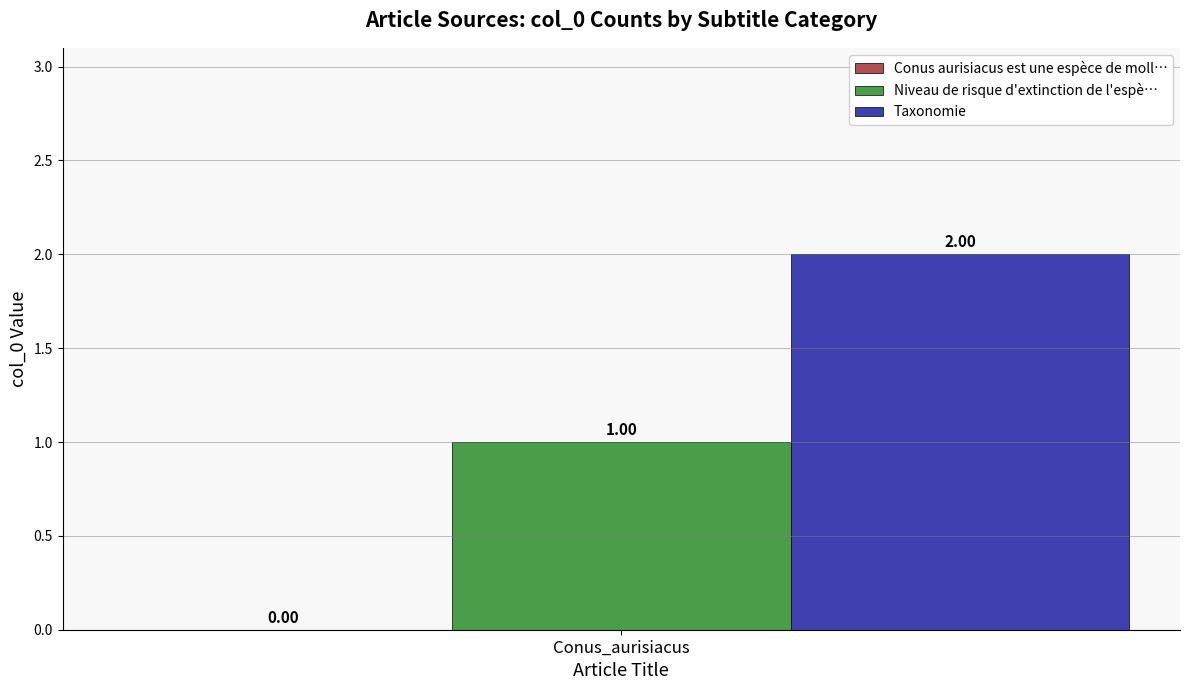

Rank the series at Conus_aurisiacus from lowest to highest value.

Niveau de risque d'extinction de l'espè…, Taxonomie